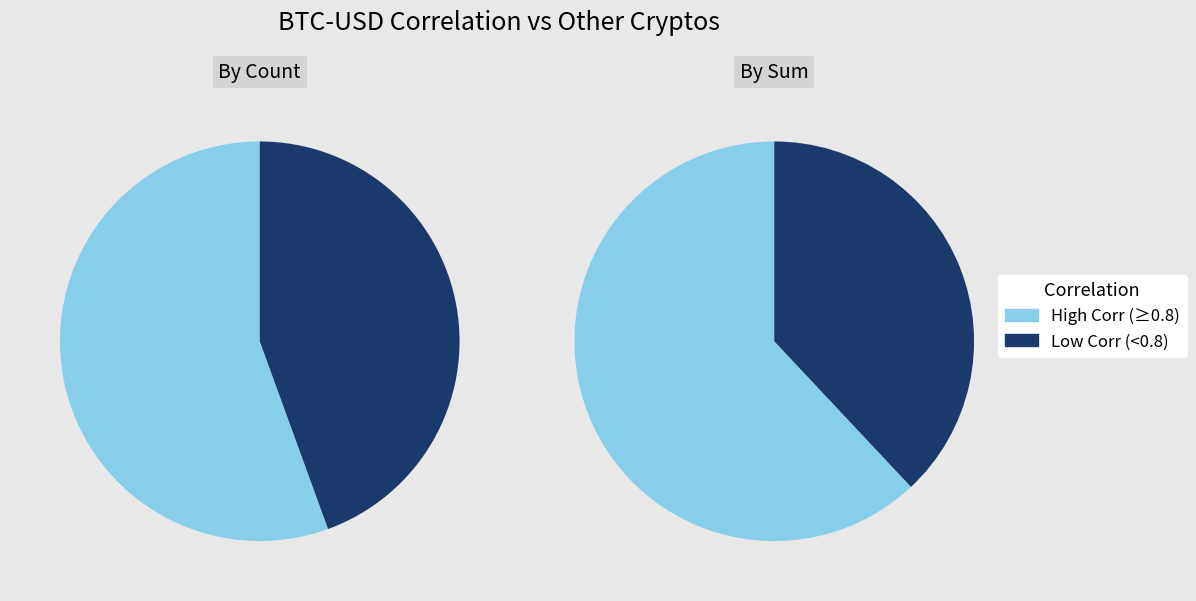

Does BNB-USD account for over 50% of the chart?

No